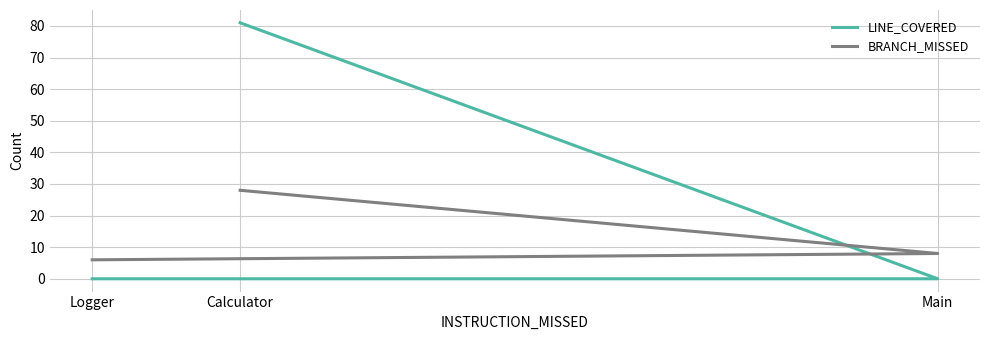

Is the value of BRANCH_MISSED at Main greater than the value of LINE_COVERED at Calculator?

No